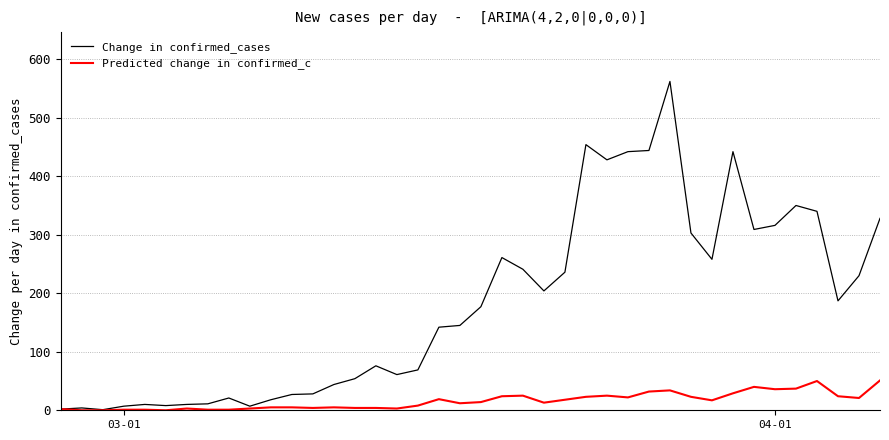

Which series has the widest spread of values?

Change in confirmed_cases